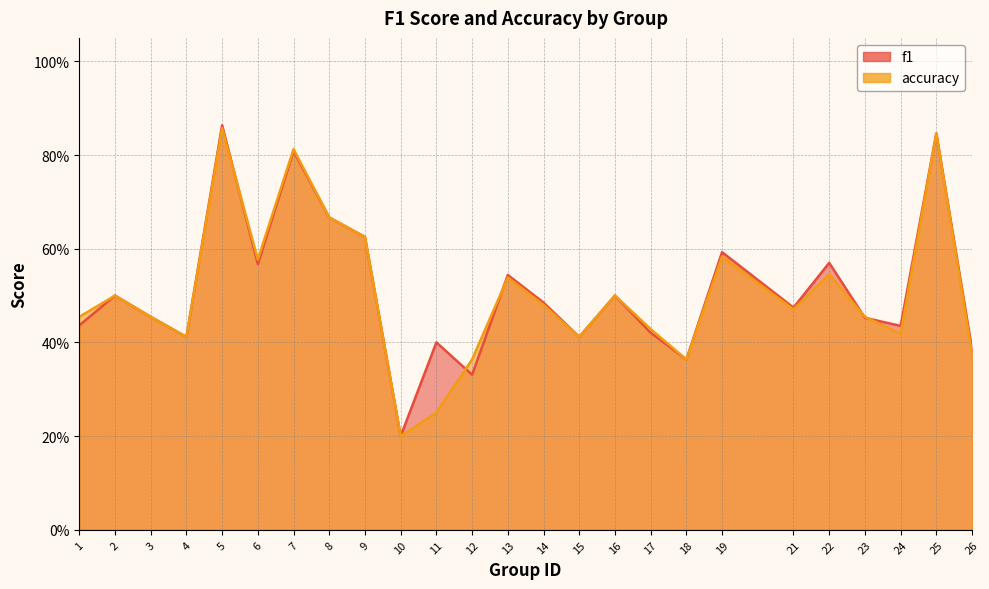

Reading left to right, extract all data points from this chart.

f1: 1=0.4	2=0.5	3=0.5	4=0.4	5=0.9	6=0.6	7=0.8	8=0.7	9=0.6	10=0.2	11=0.4	12=0.3	13=0.5	14=0.5	15=0.4	16=0.5	17=0.4	18=0.4	19=0.6	21=0.5	22=0.6	23=0.5	24=0.4	25=0.8	26=0.4
accuracy: 1=0.5	2=0.5	3=0.5	4=0.4	5=0.9	6=0.6	7=0.8	8=0.7	9=0.6	10=0.2	11=0.2	12=0.4	13=0.5	14=0.5	15=0.4	16=0.5	17=0.4	18=0.4	19=0.6	21=0.5	22=0.5	23=0.5	24=0.4	25=0.8	26=0.4